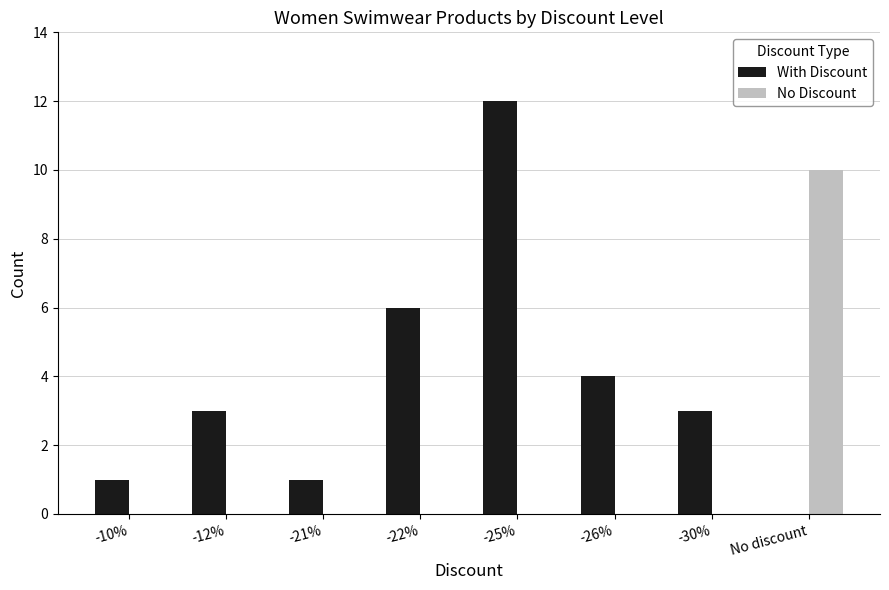

At which category is the sum across all series the highest?

-25%